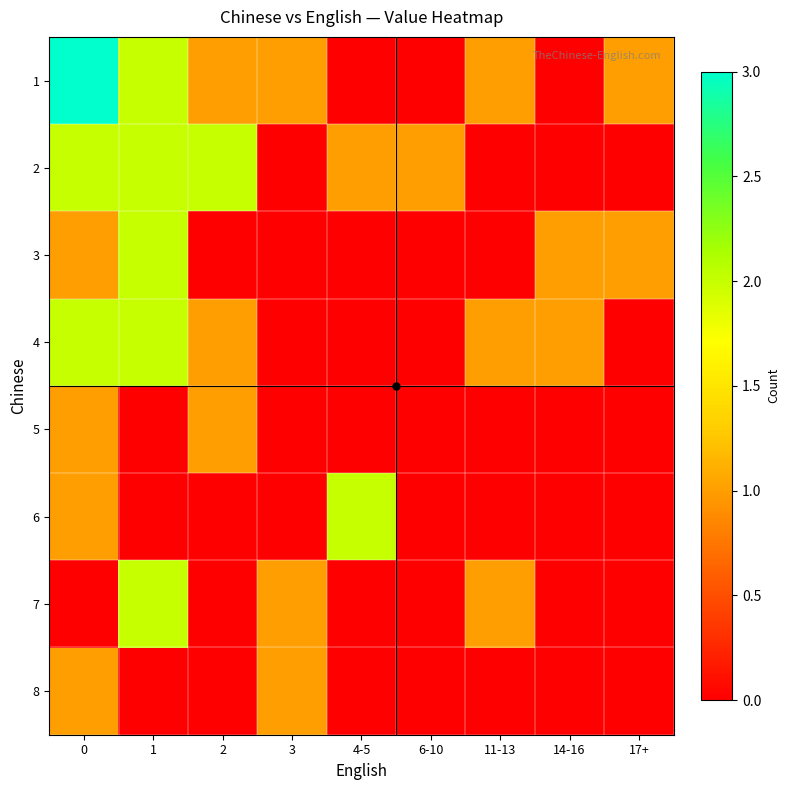

What is the total value across all series at 3?

3